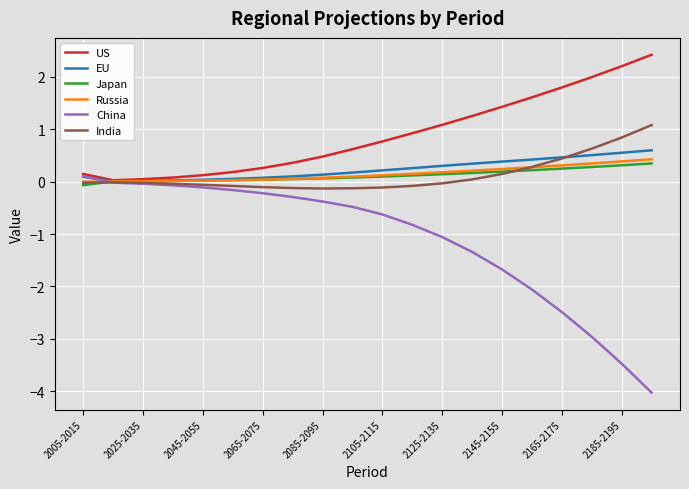

Does the chart have visible grid lines?

Yes